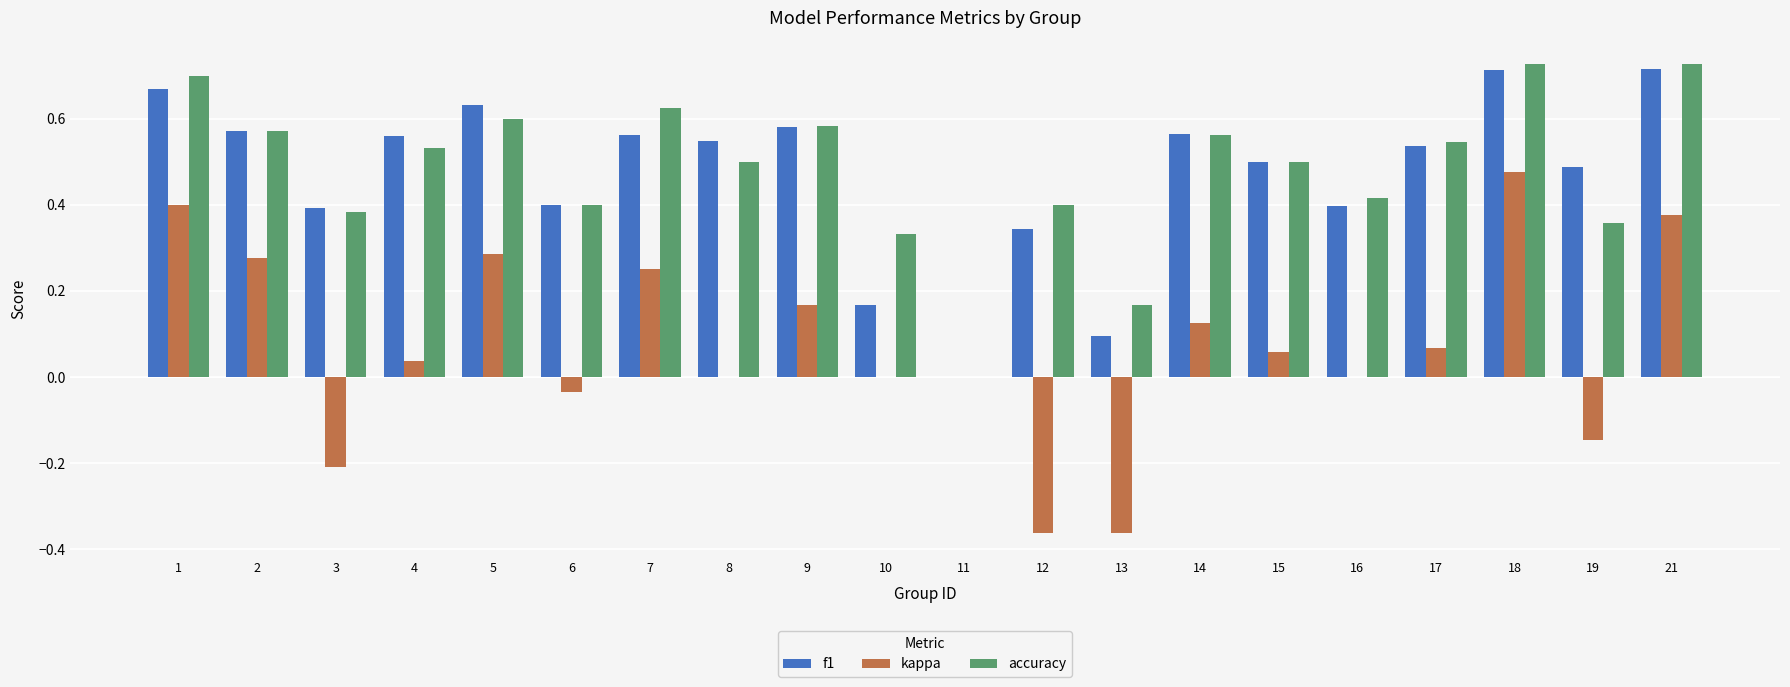

True or false: accuracy has a value of 0.8 at 14.

False